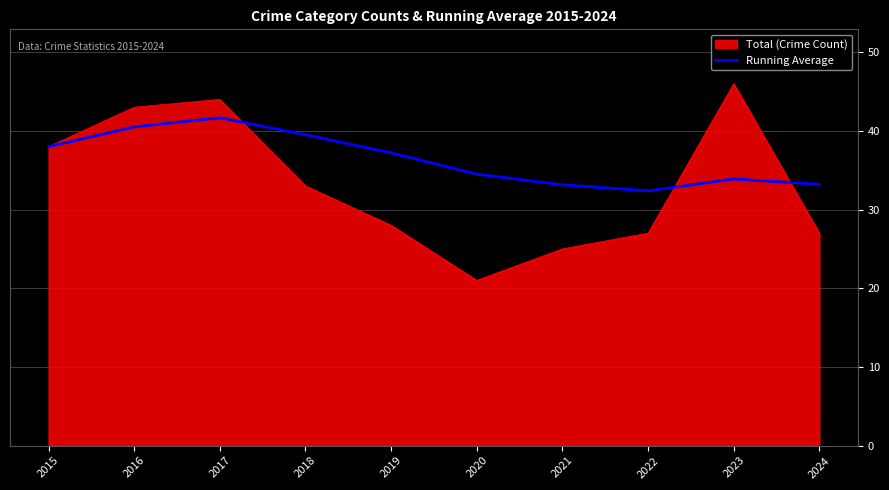

True or false: Running Average has a value of 32.4 at 2022.

True